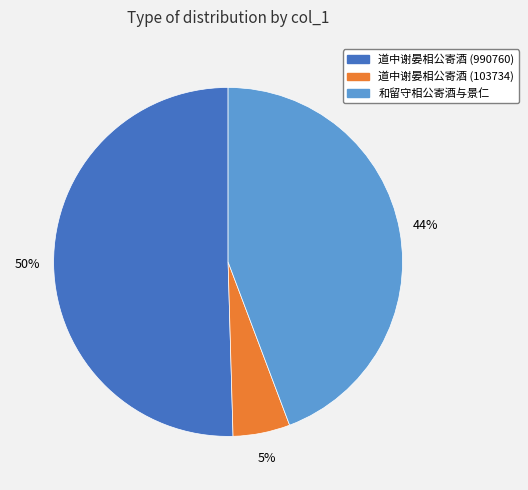

To the nearest percent, what portion does 道中谢晏相公寄酒 (103734) represent?

5%